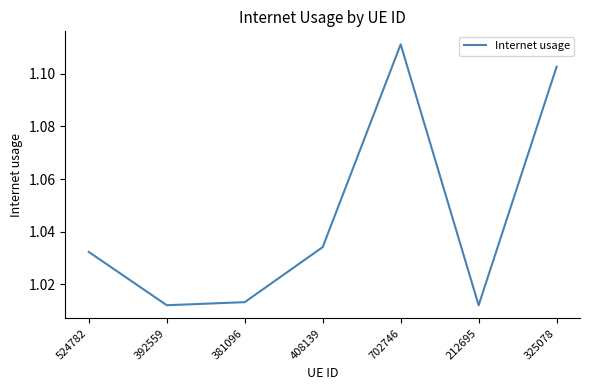

Which label corresponds to the largest value in the chart?

702746